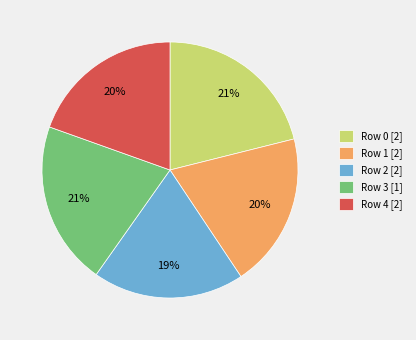

To the nearest percent, what is the difference between the largest and smallest slice percentages?

2%